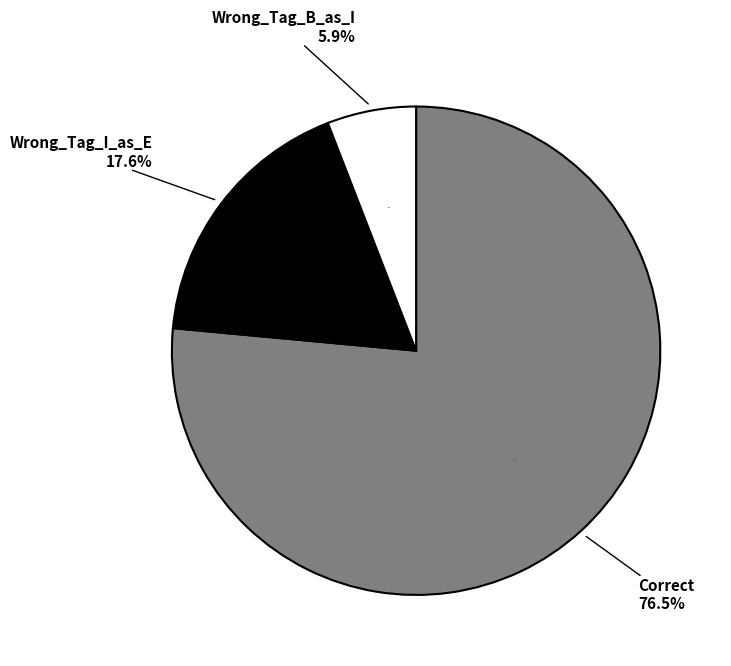

The Wrong_Tag_B_as_I slice represents 6% of the pie. True or false?

True